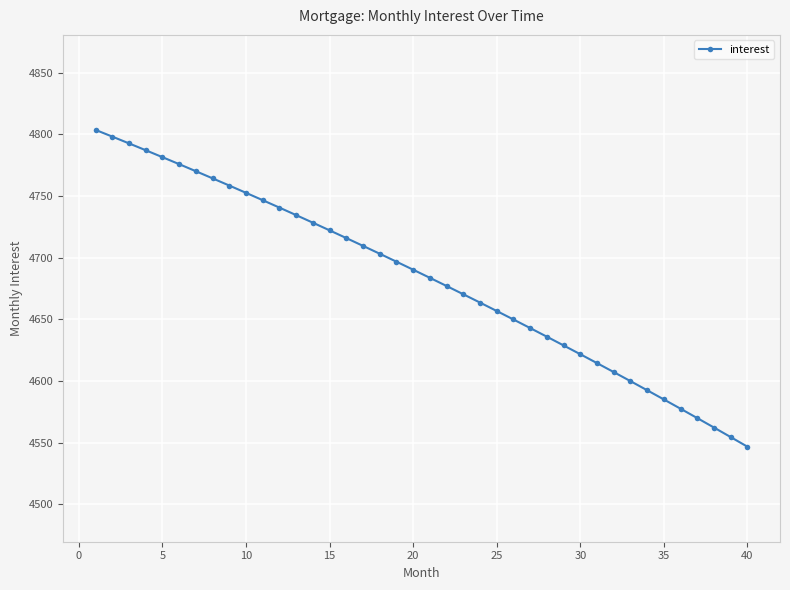

What is the value of the 6th point from the left?

4775.9